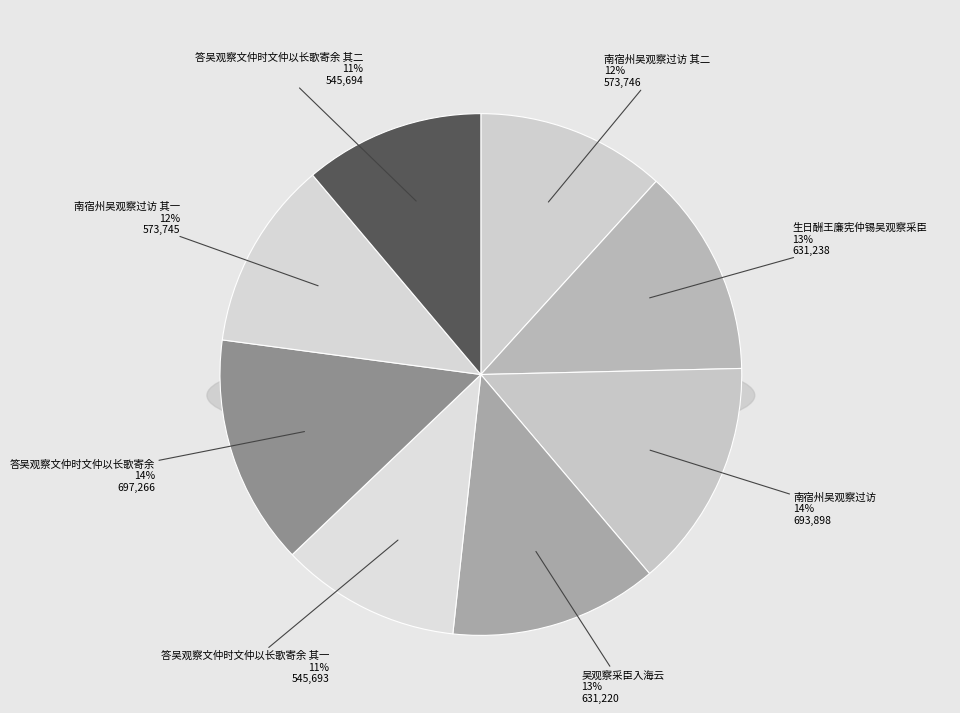

Which category has the biggest portion of the pie?

答吴观察文仲时文仲以长歌寄余